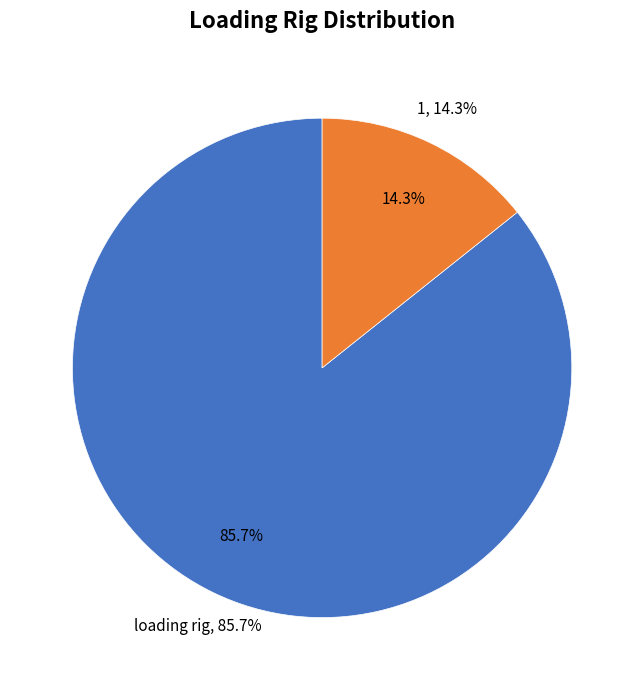

Which slice is the smallest?

1